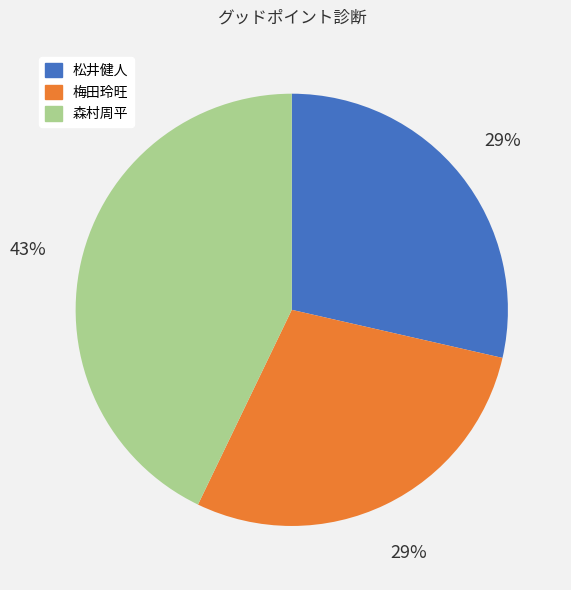

What is the largest slice in the pie chart?

森村周平